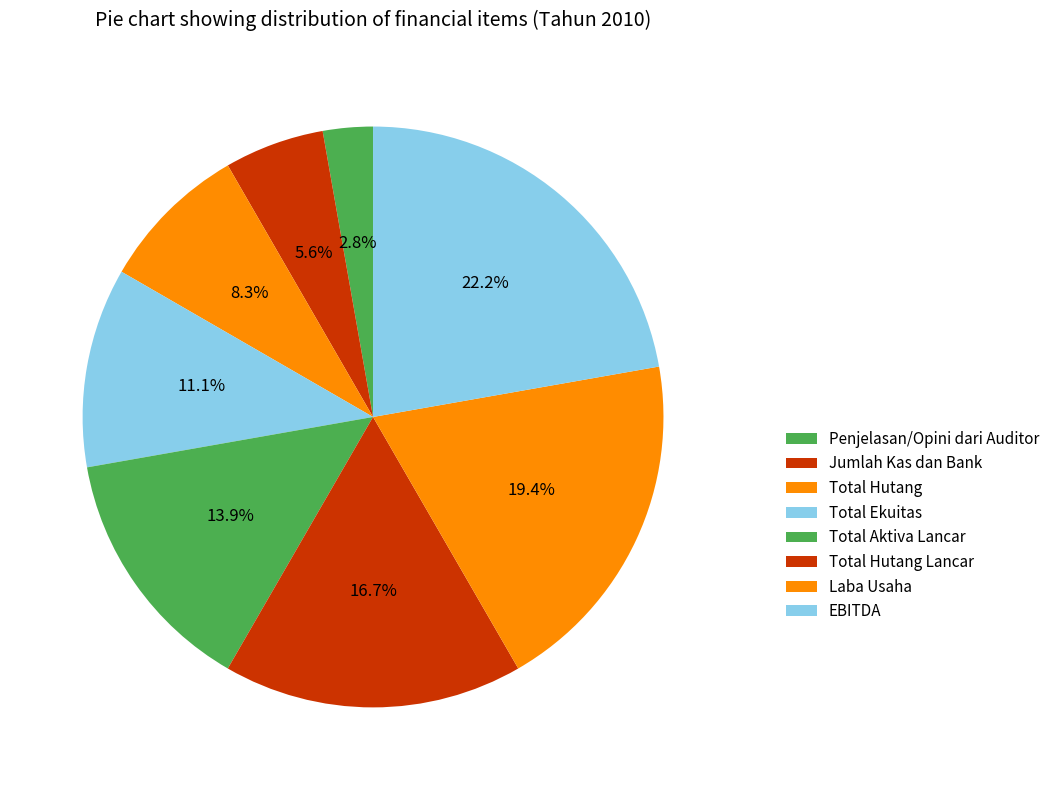

What percentage is NOT represented by Total Hutang?

91.7%